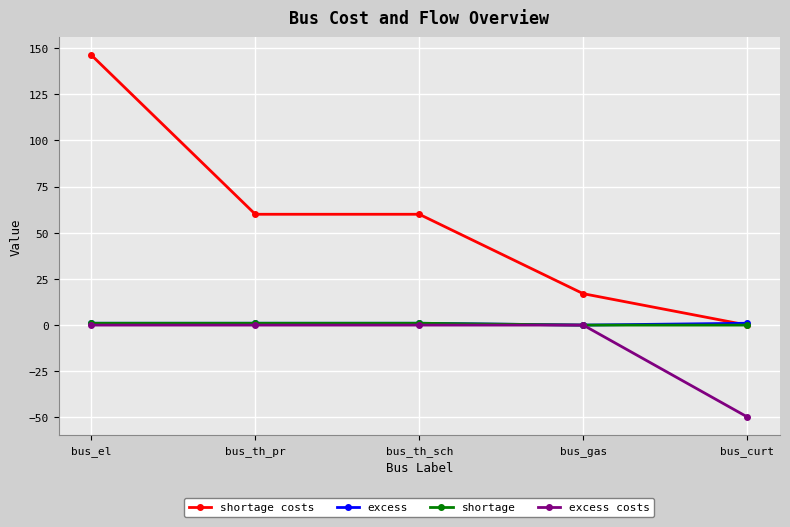

What is the difference between the highest and lowest values at bus_curt?

50.7